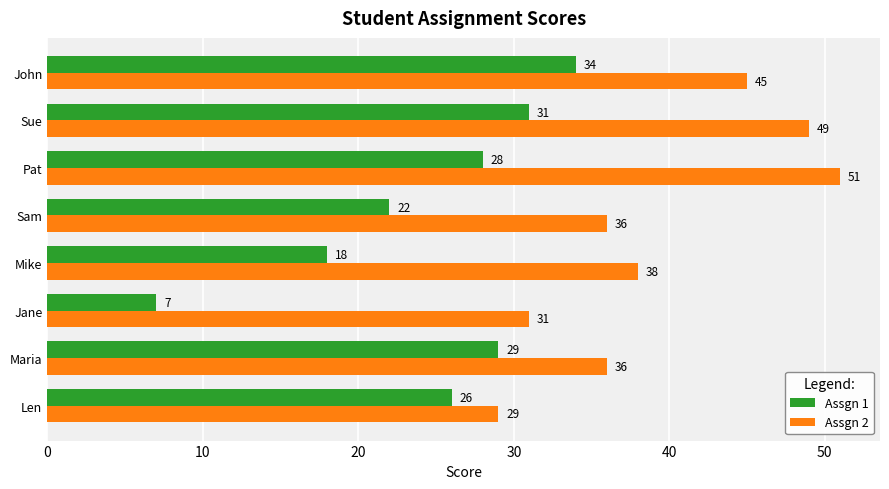

Which series has the widest spread of values?

Assgn 1